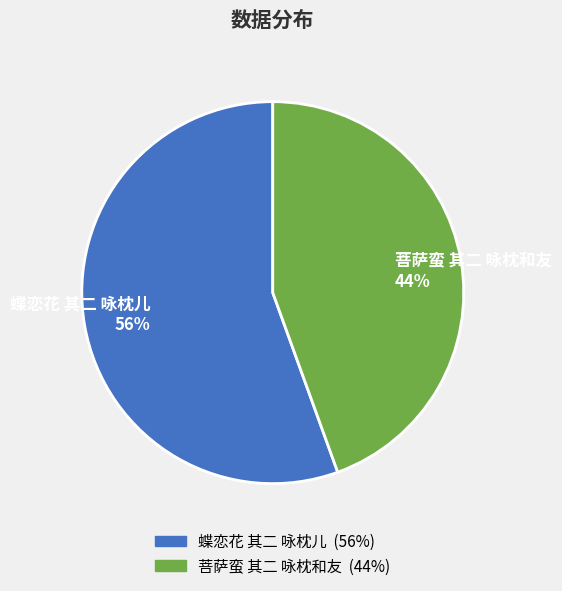

To the nearest percent, what portion does 菩萨蛮 其二 咏枕和友 represent?

44%